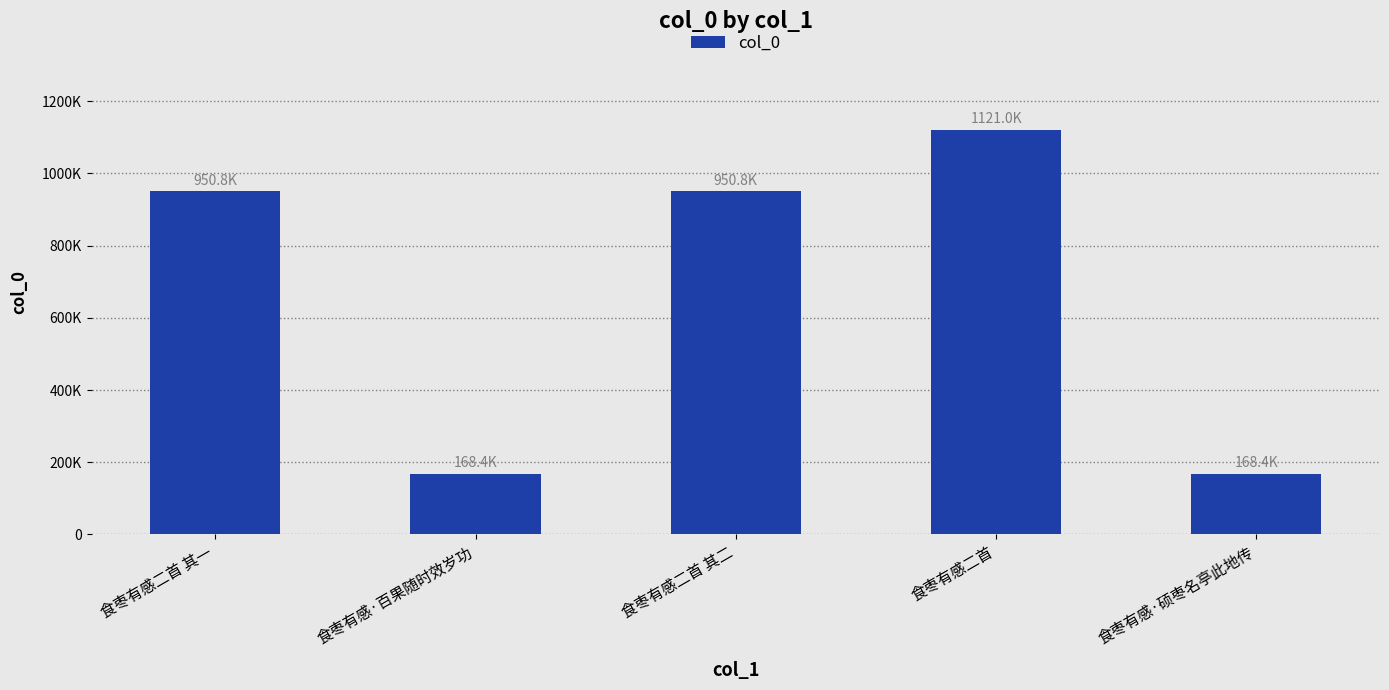

Which label corresponds to the largest value in the chart?

食枣有感二首